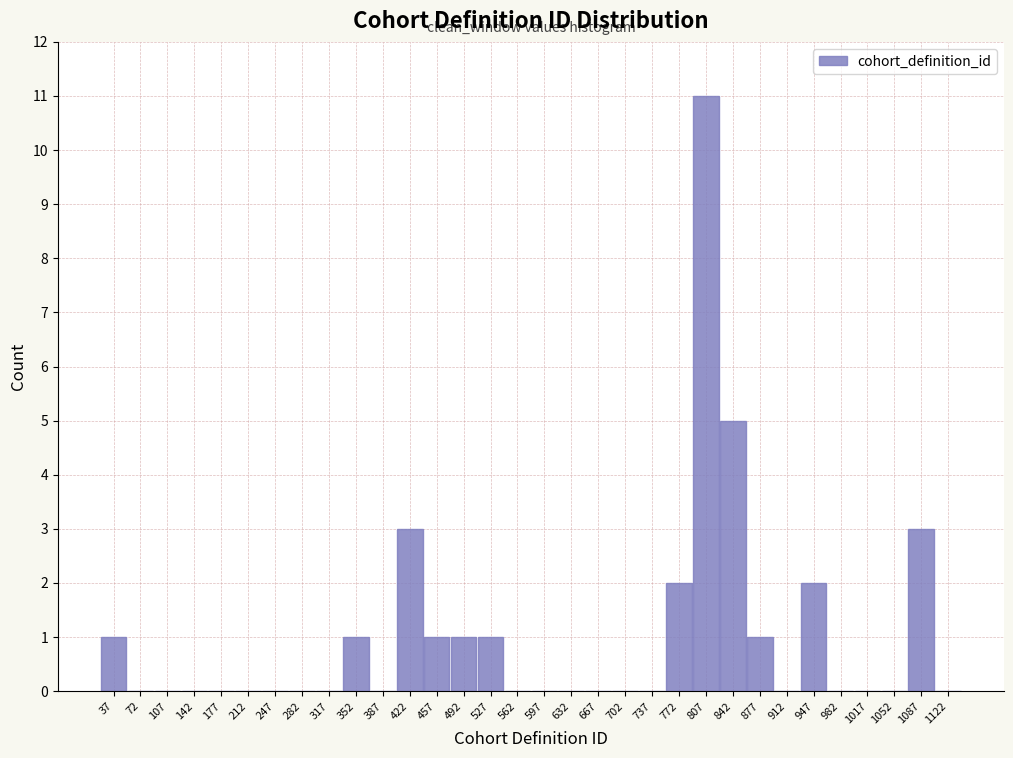

Which range on the x-axis has the tallest bar?

790 to 825